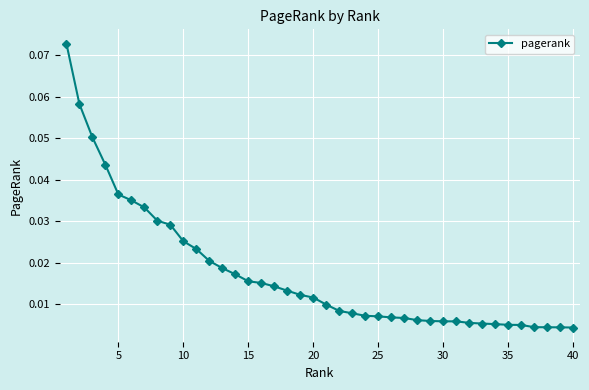

What is the difference between the maximum and second lowest values?

0.1